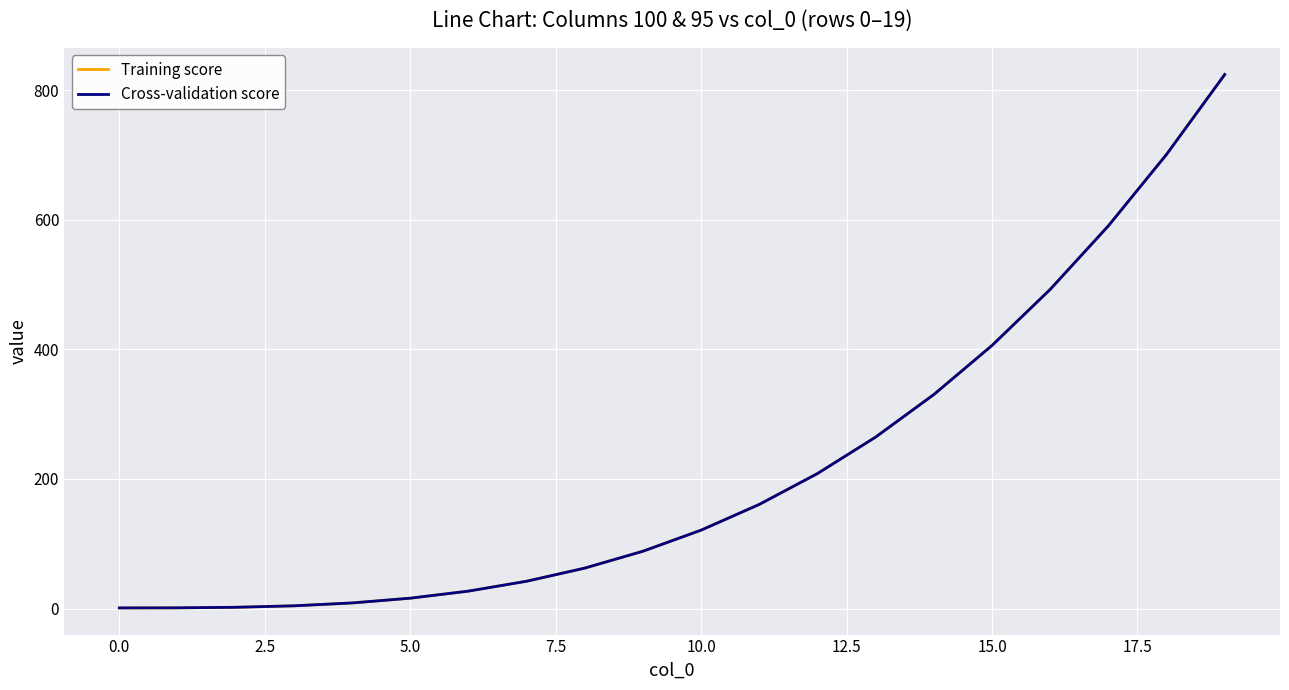

At which label does Cross-validation score first exceed 120?

10